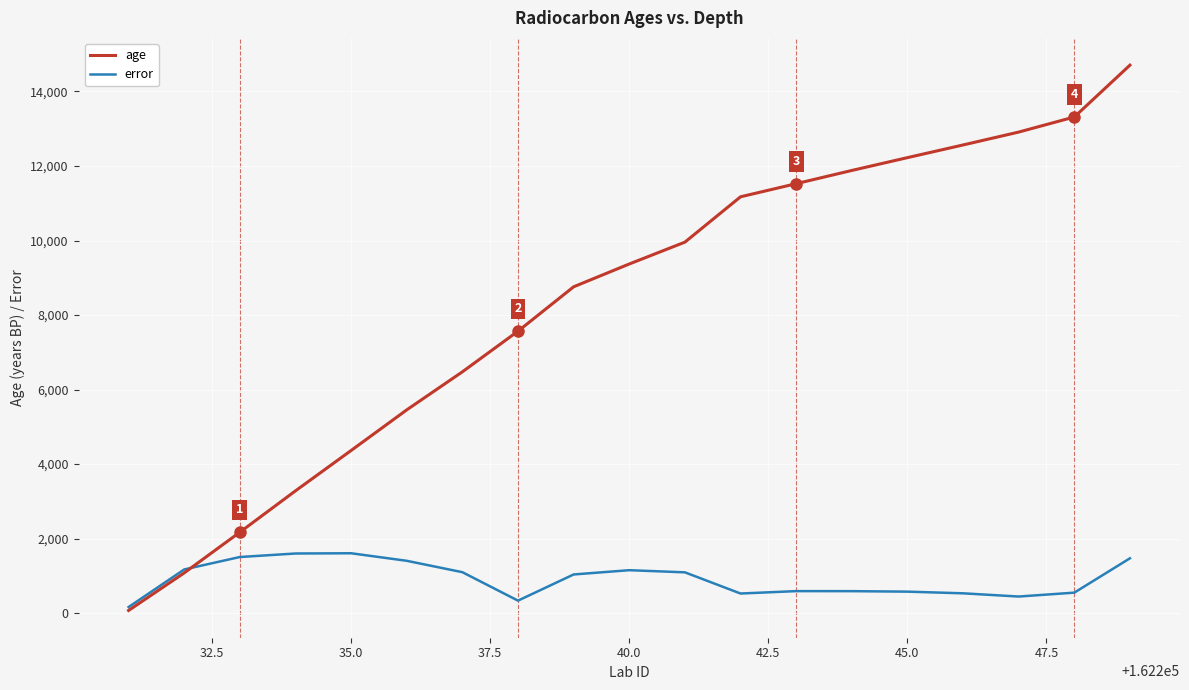

Which series has the widest spread of values?

age